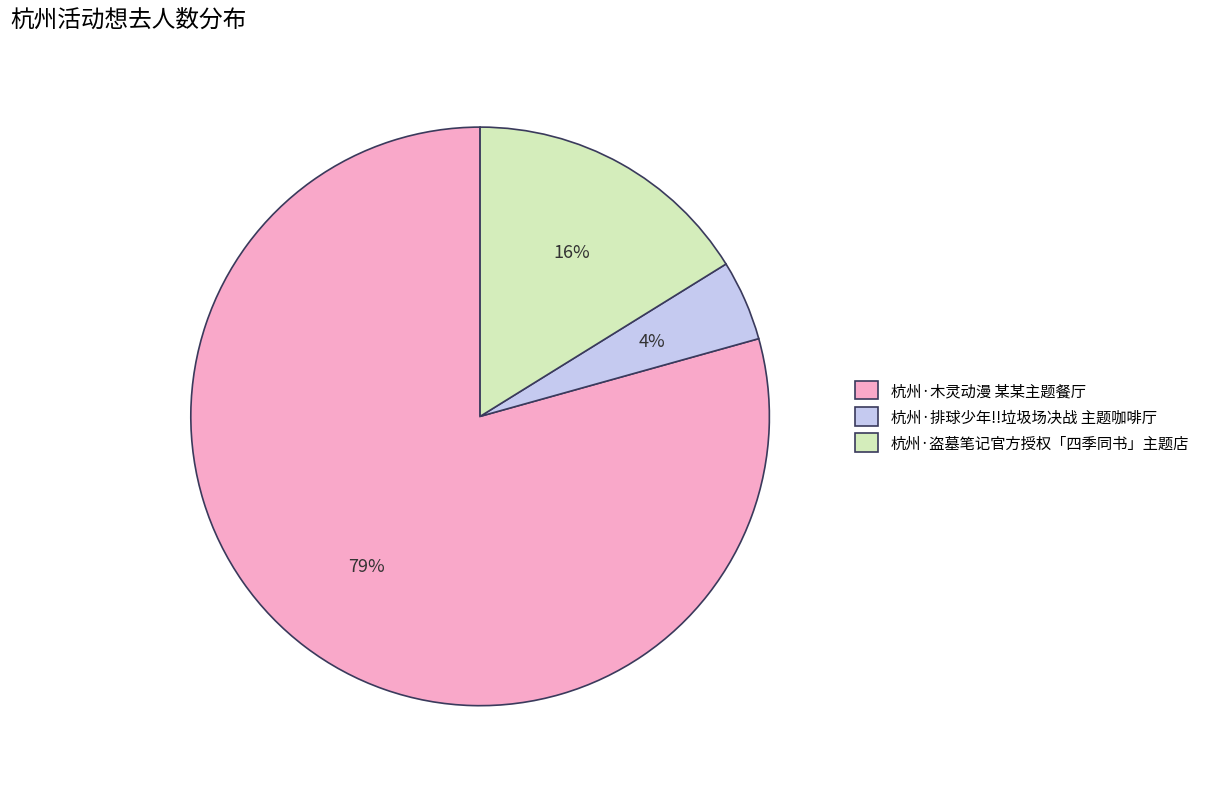

Combined, do 杭州·盗墓笔记官方授权「四季同书」主题店 and 杭州·木灵动漫 某某主题餐厅 account for over 50%?

Yes